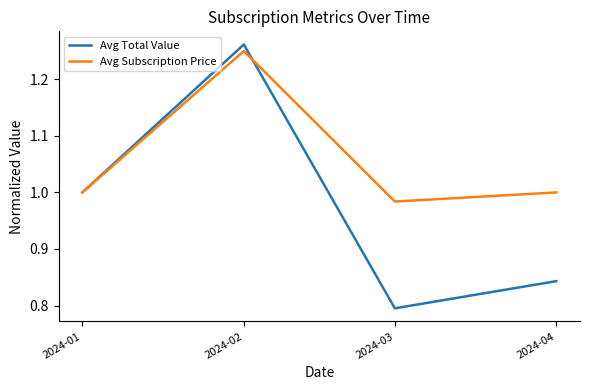

Rank the series at 2024-03 from lowest to highest value.

Avg Total Value, Avg Subscription Price